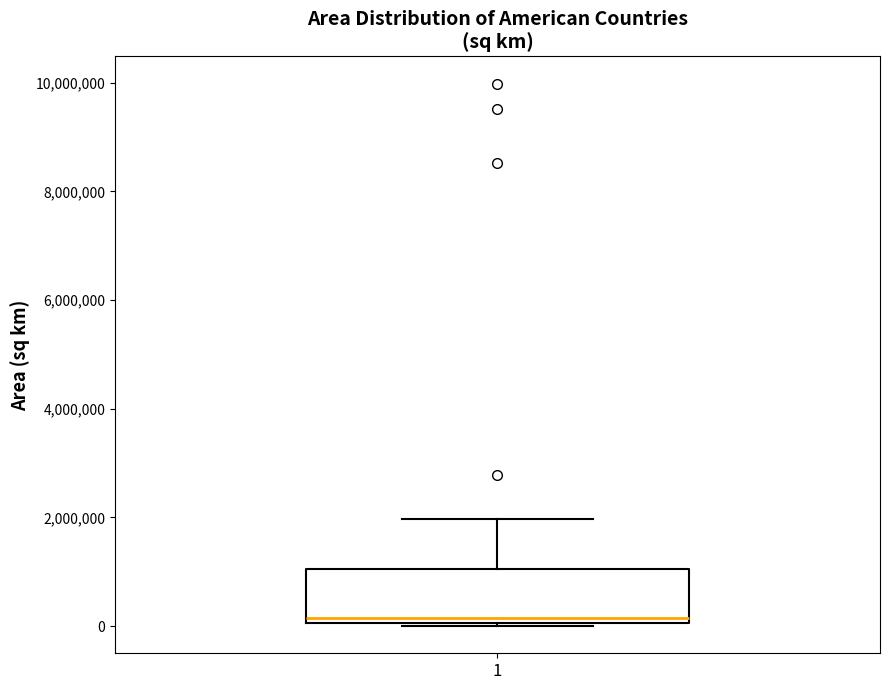

Read this box plot against the y-axis: the position of the median line, the range covered by the box, and the ends of both whiskers. The values are not printed on the chart, so give them approximately, as read against the axis.

median 200000, box 0 to 1000000, whiskers 0 to 2000000